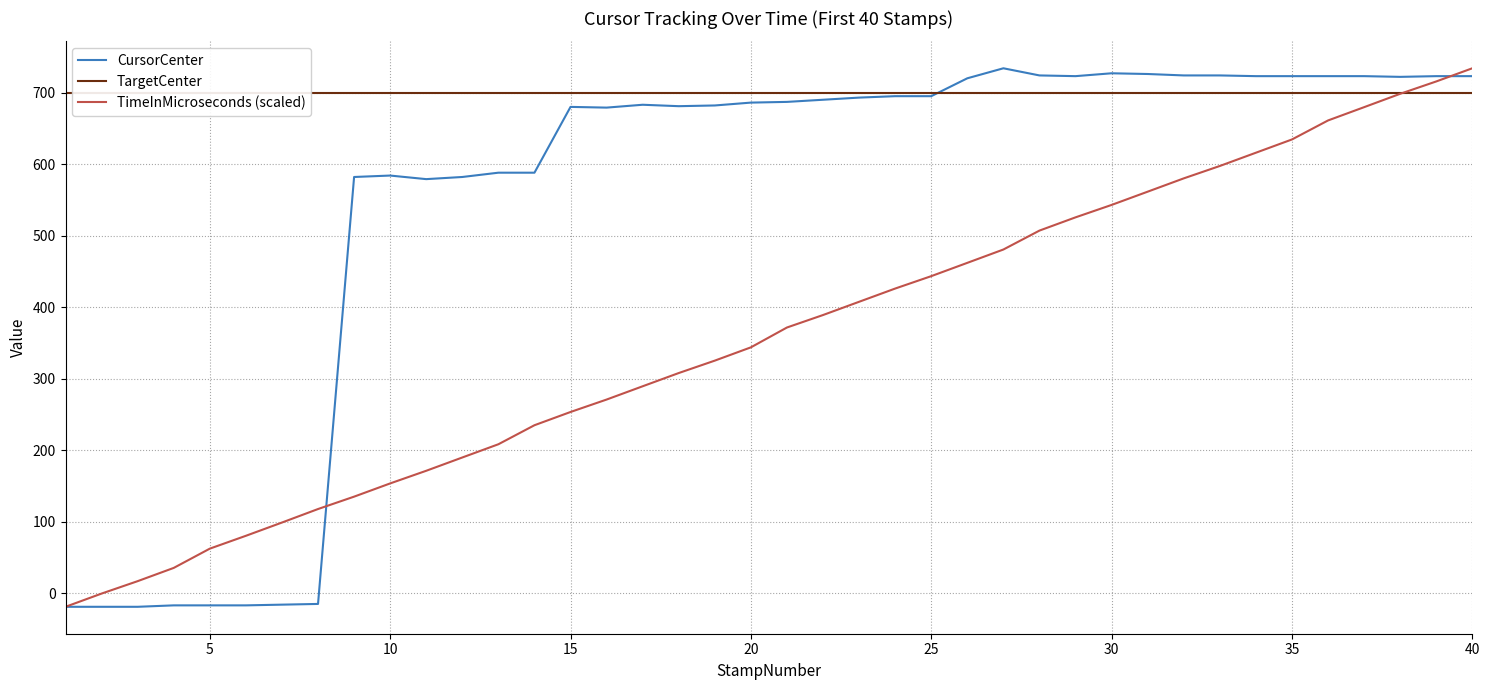

Which has a higher value, 20 or 35?

35